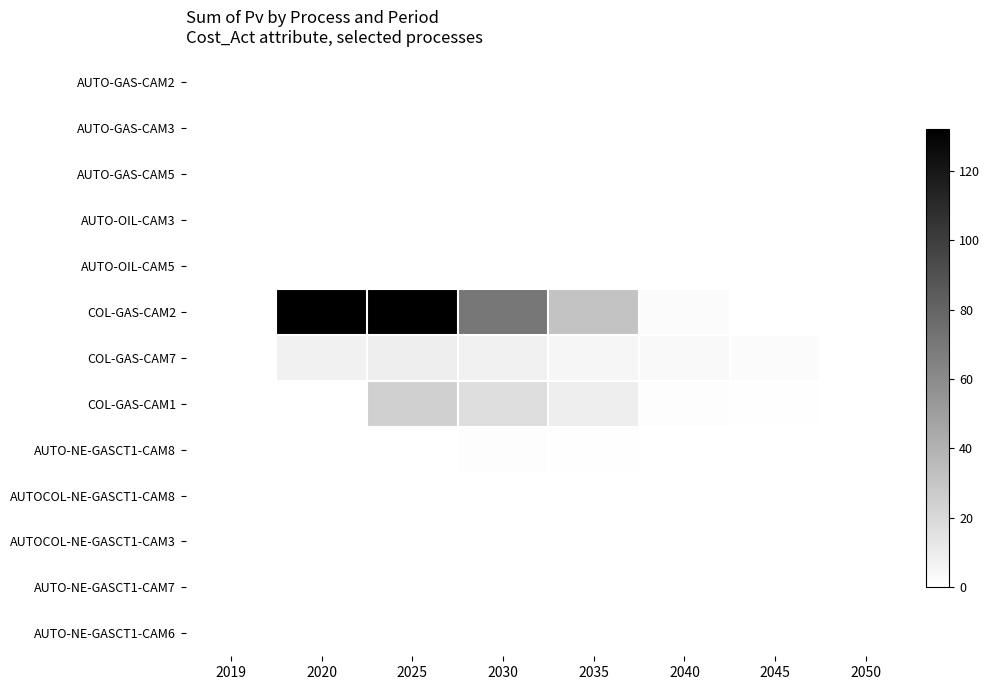

At which category does the chart reach its peak across all series?

2025